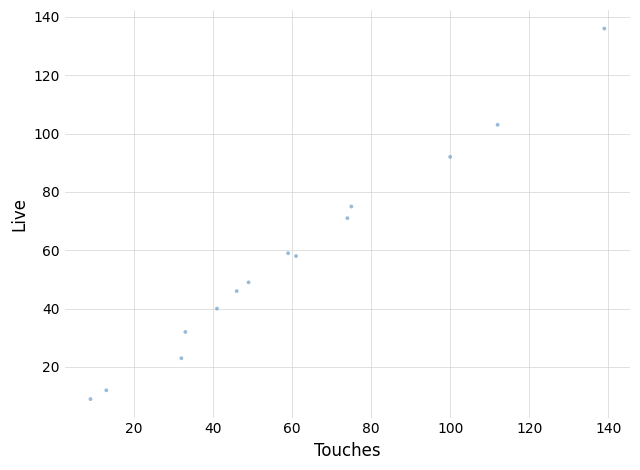

What is the range of X values (max minus min)?

130